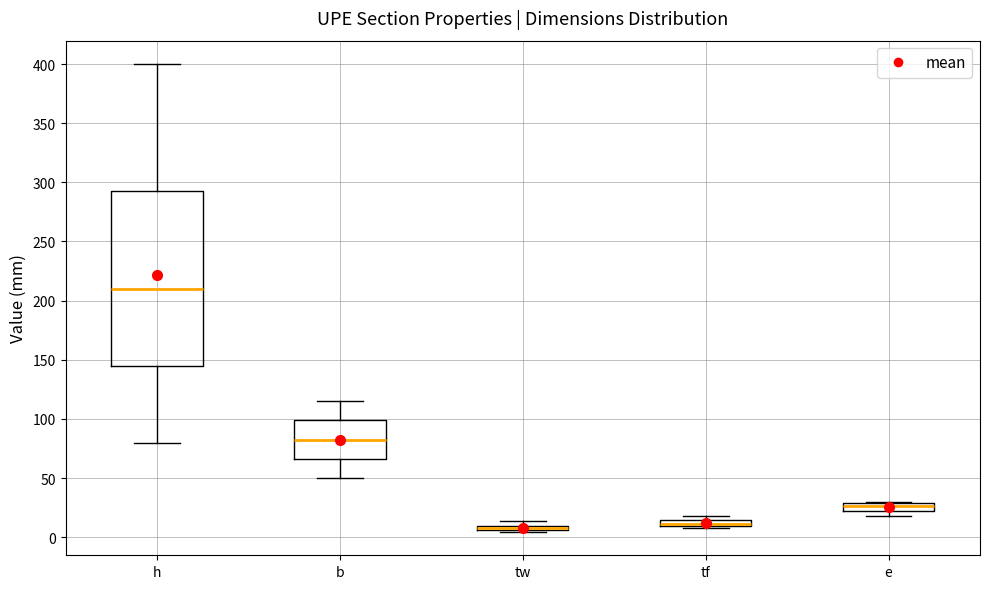

Where is the lower edge of the box for e on the y-axis? The values are not printed on the chart, so give them approximately, as read against the axis.

20